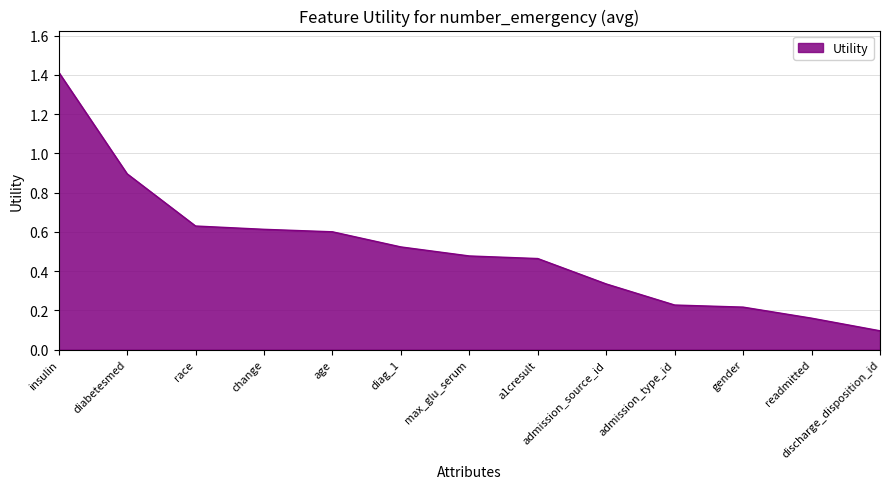

Which category has the lowest value across all series?

discharge_disposition_id